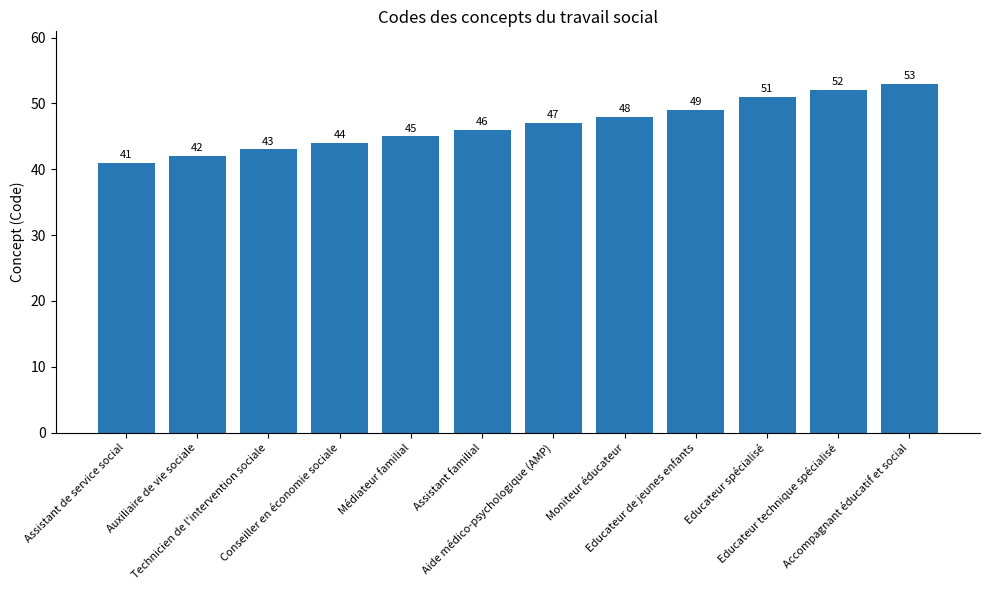

What is the difference between the values at Assistant familial and Auxiliaire de vie sociale?

4